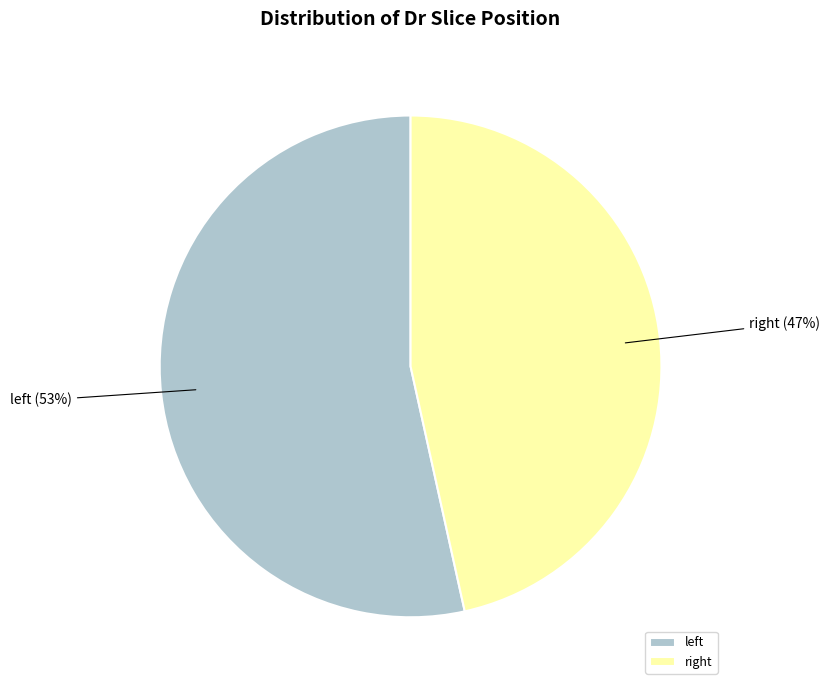

What is the smallest slice in the pie chart?

right